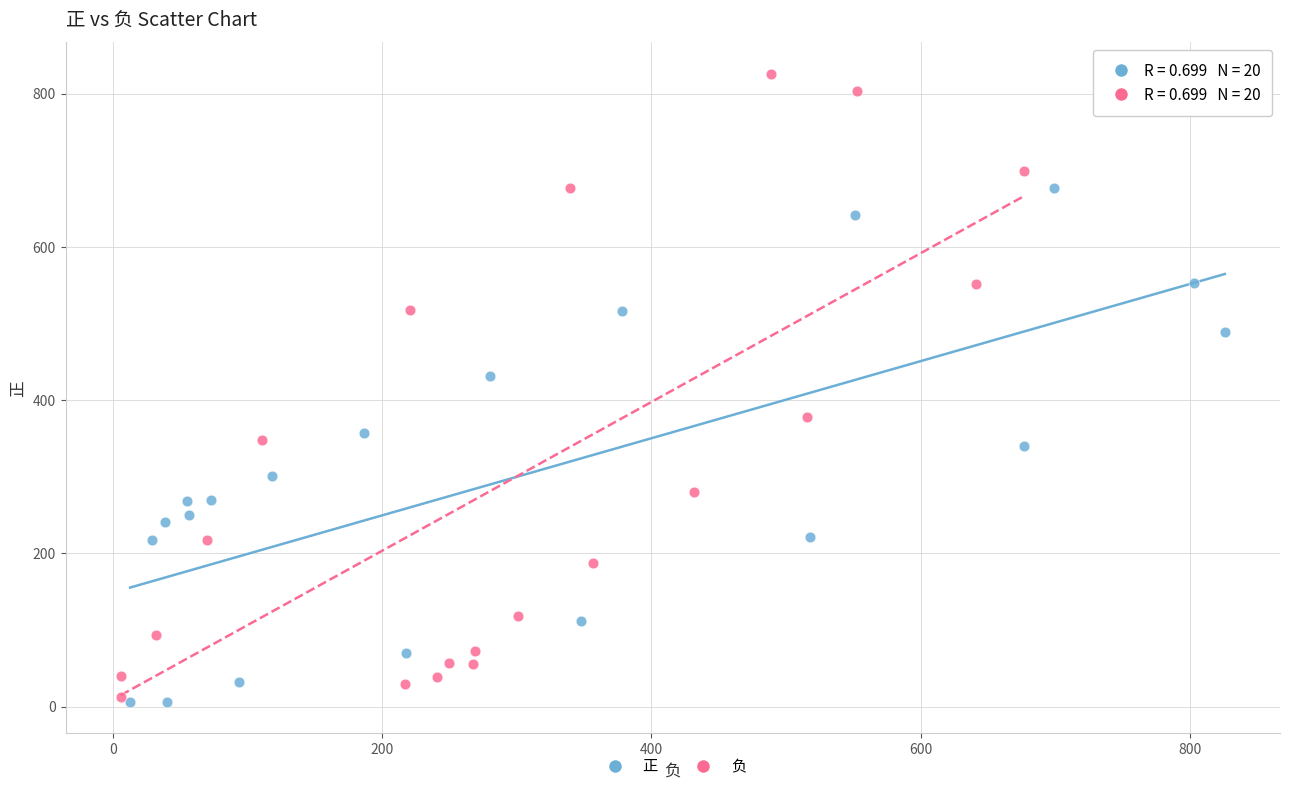

Which series contains the highest Y value?

负